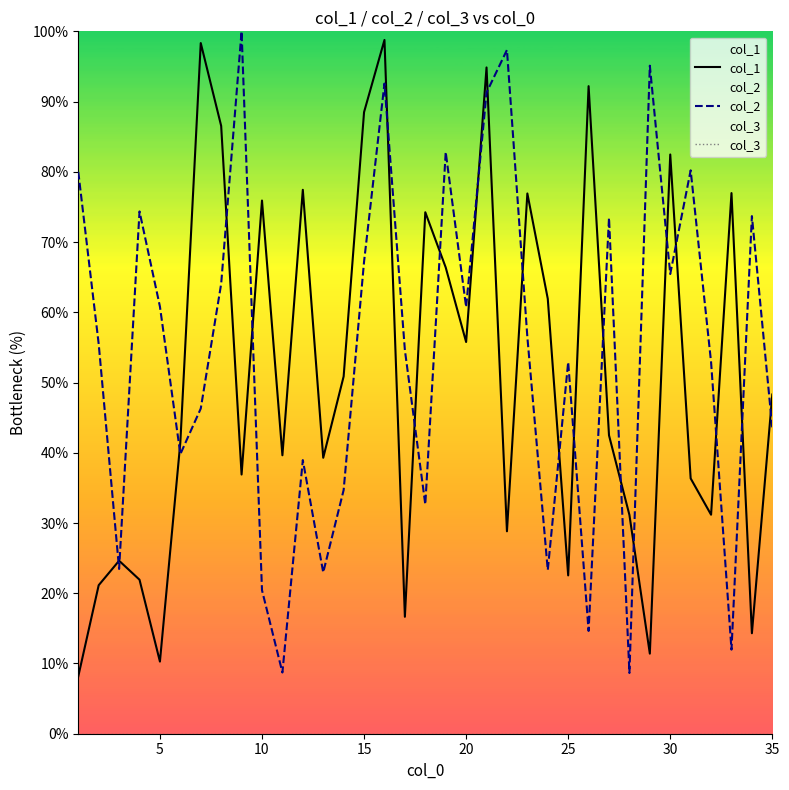

Is it true that col_1 equals 130.3 at 30?

False